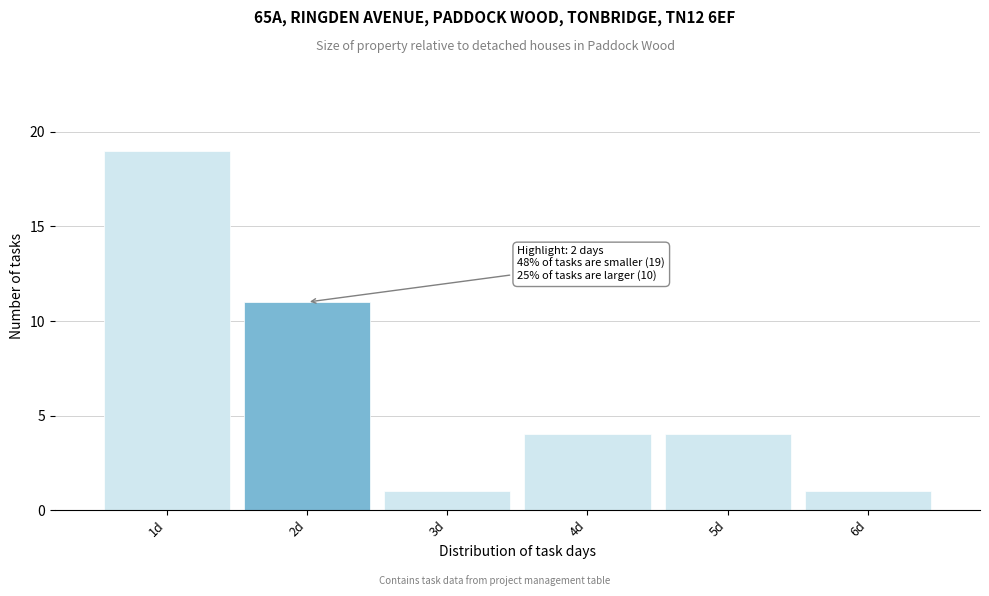

Over which range of the x-axis is the bar tallest?

0.5 to 1.5